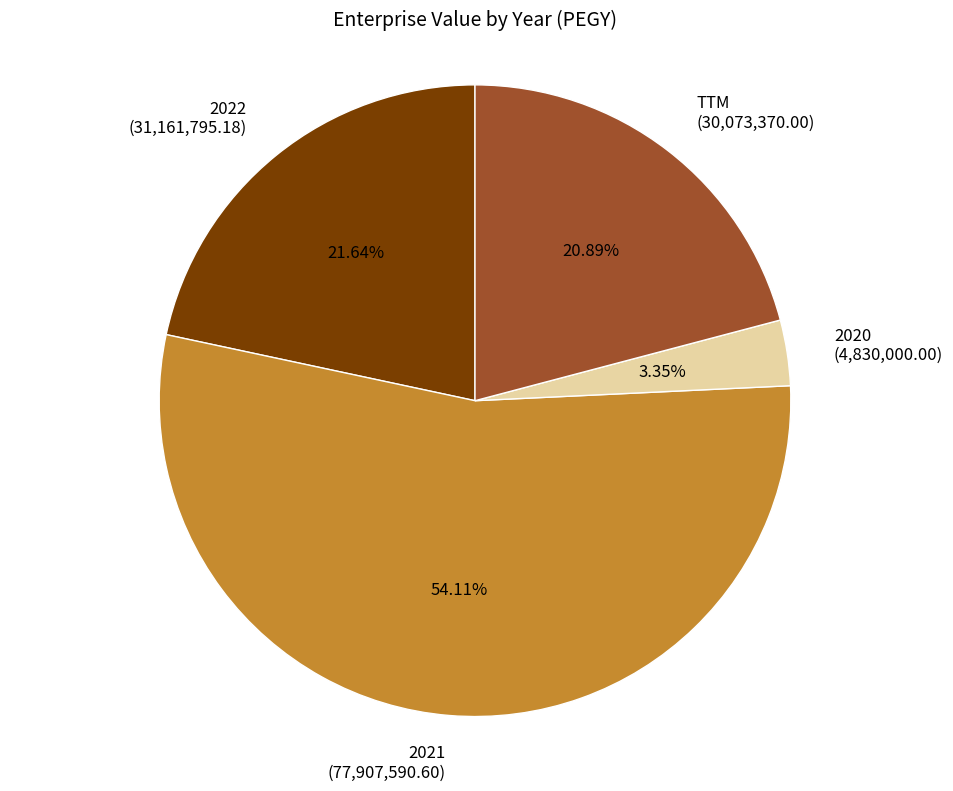

How many segments does this pie chart have?

4